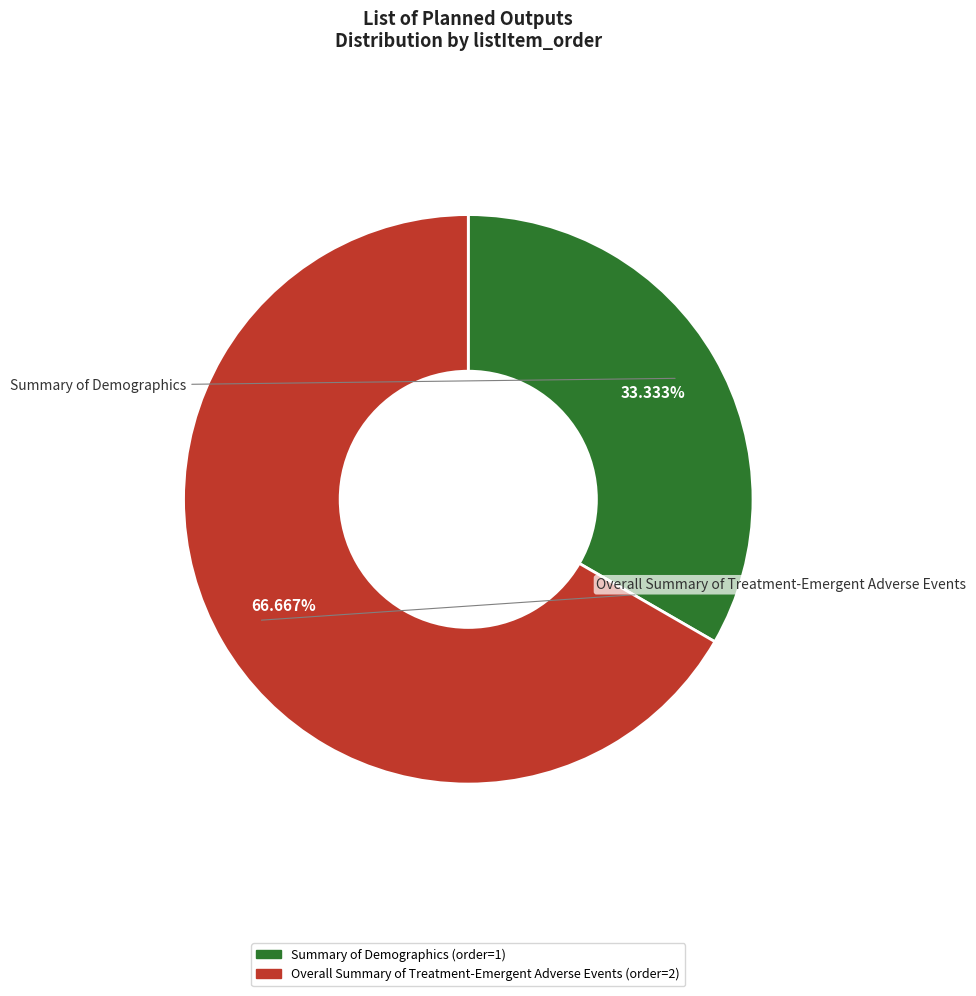

Is it true that Overall Summary of Treatment-Emergent Adverse Events is 67% of the pie?

True